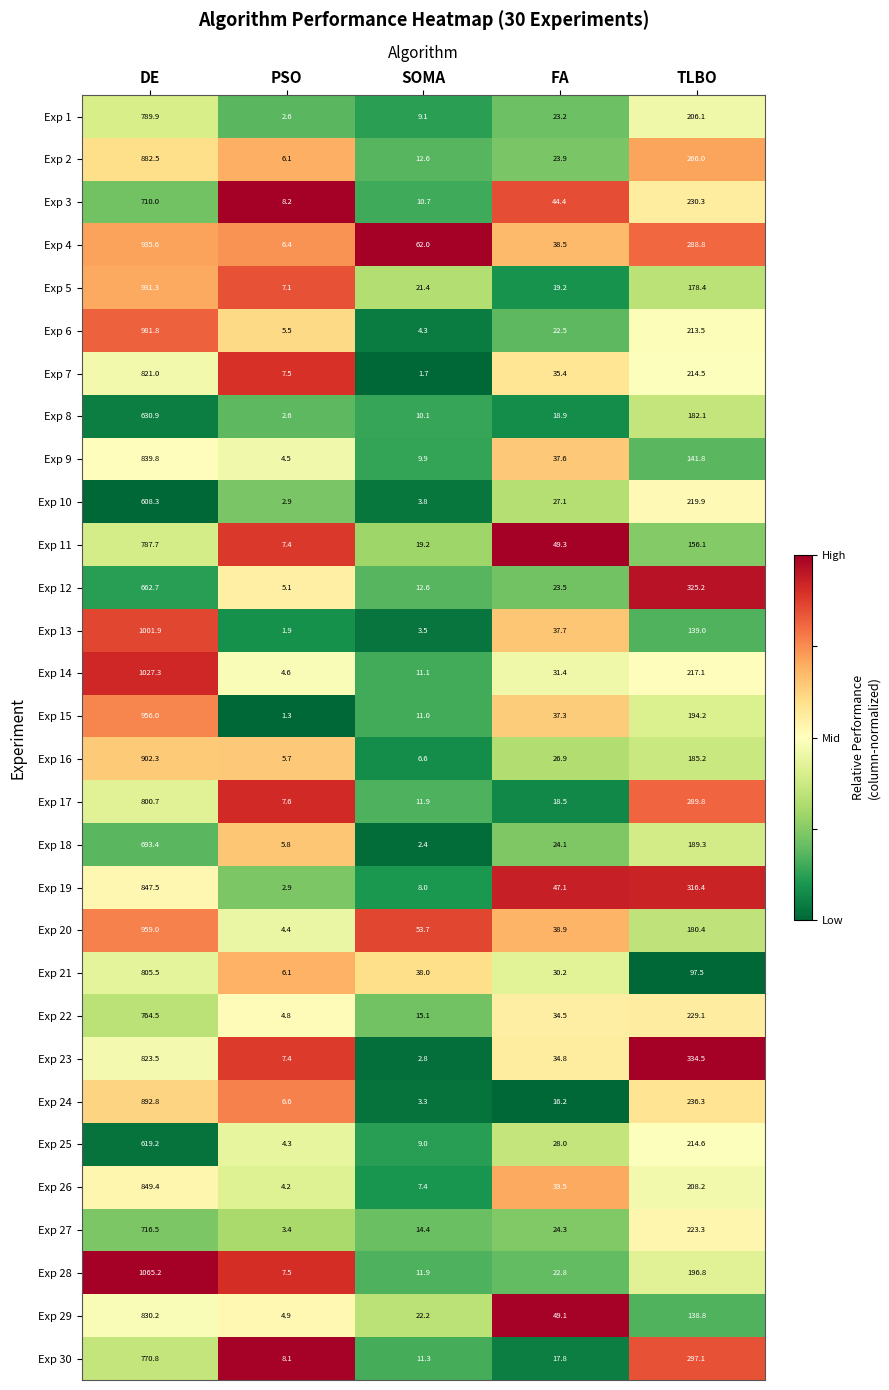

Which series has the largest range (max minus min)?

Exp 28